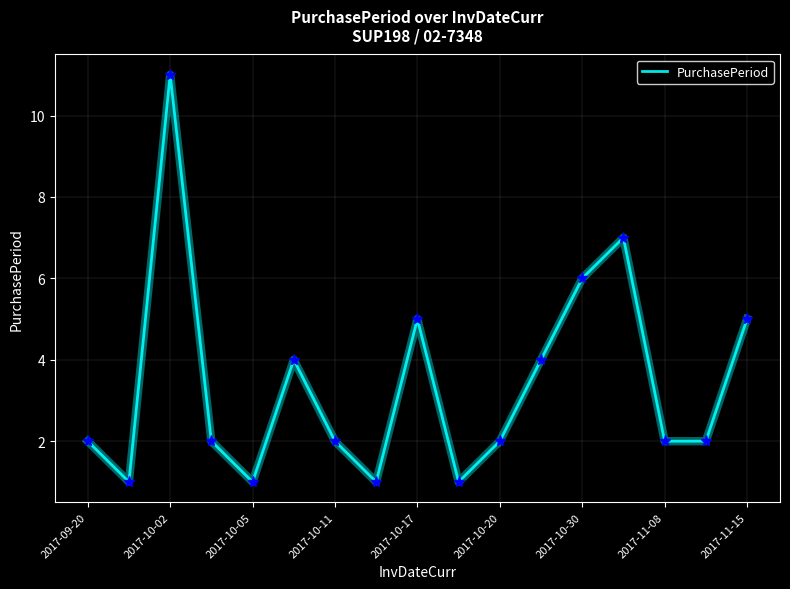

How many series are shown in this chart?

1